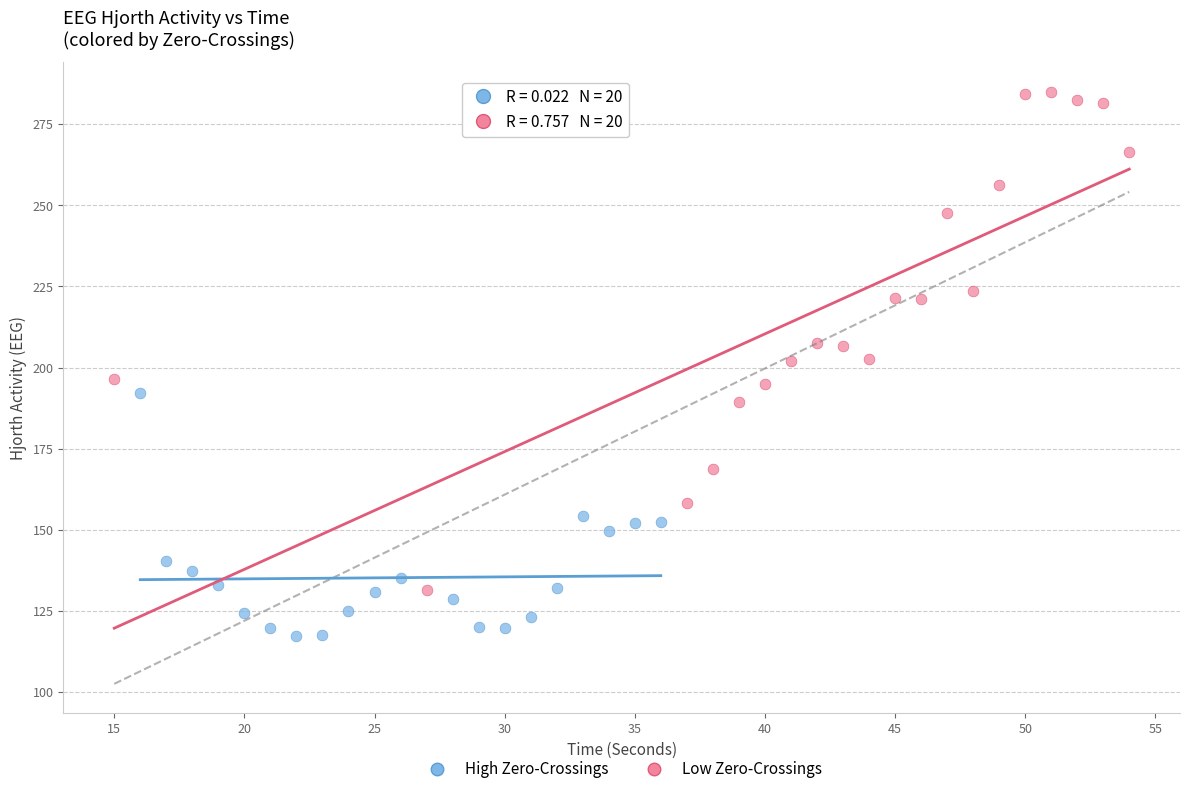

Which series reaches the maximum Y coordinate?

Low Zero-Crossings